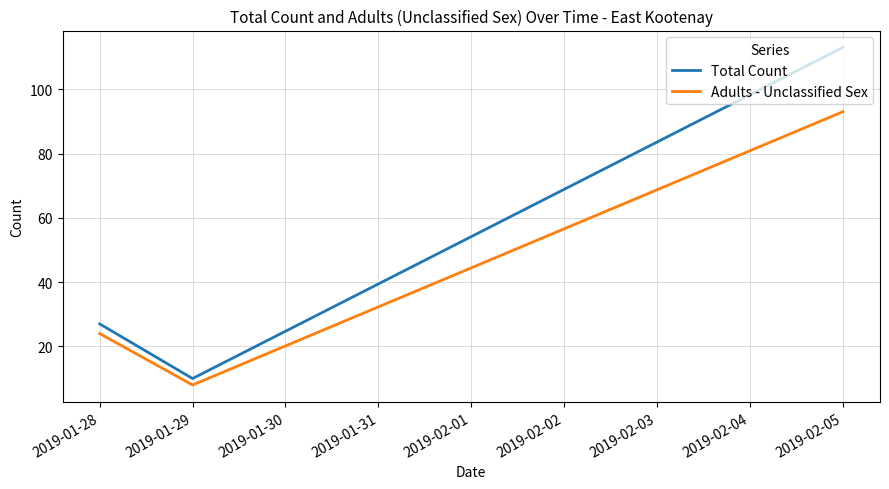

Which series has the largest range (max minus min)?

Total Count